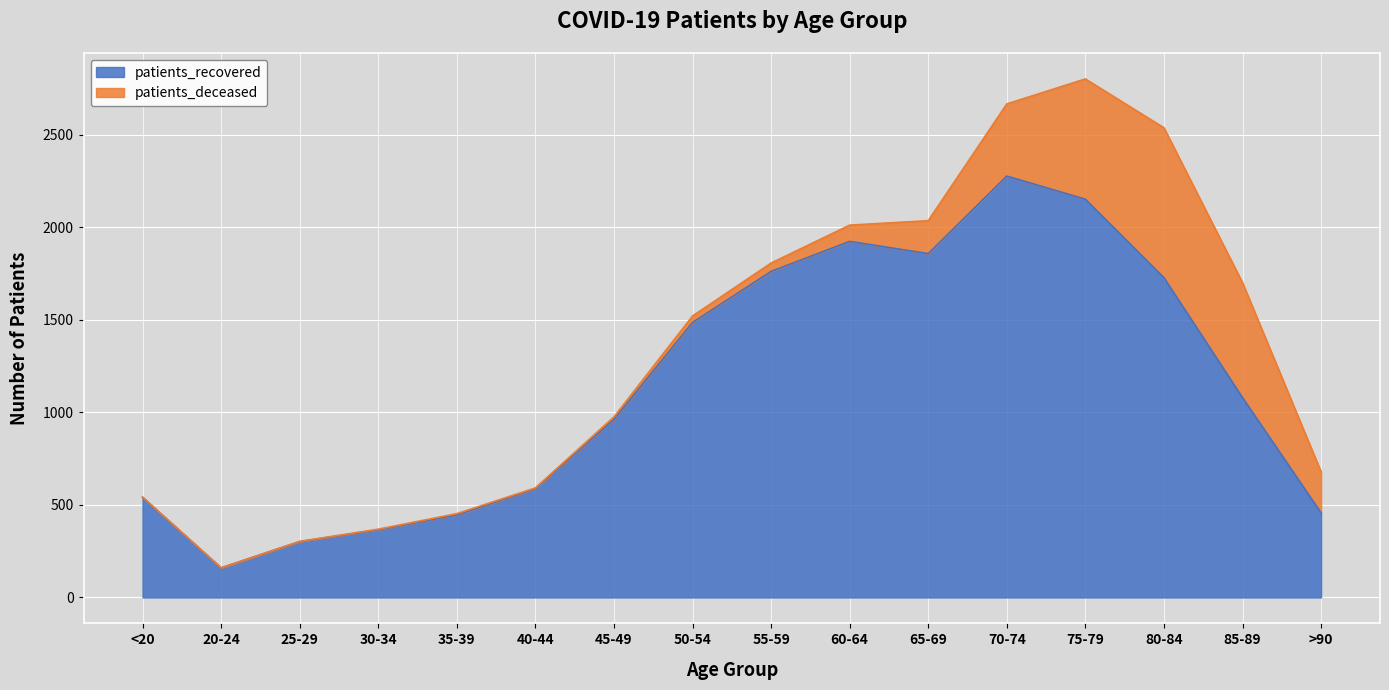

What is the difference between the values at 30-34 and 65-69?

1492